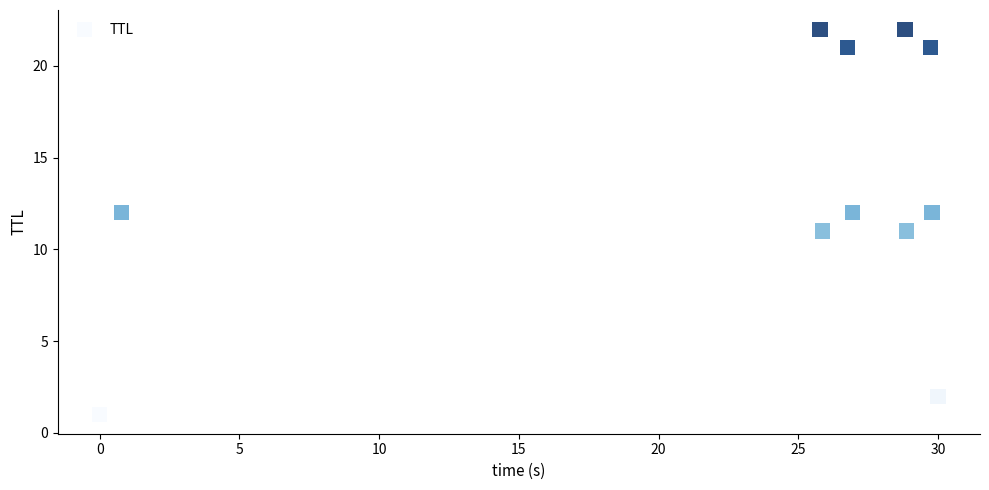

What is the range of Y values (max minus min)?

21